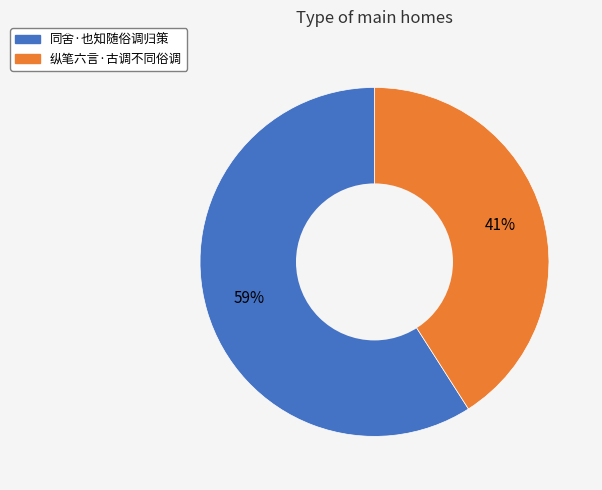

Does 同舍·也知随俗调归策 represent more than half of the total?

Yes